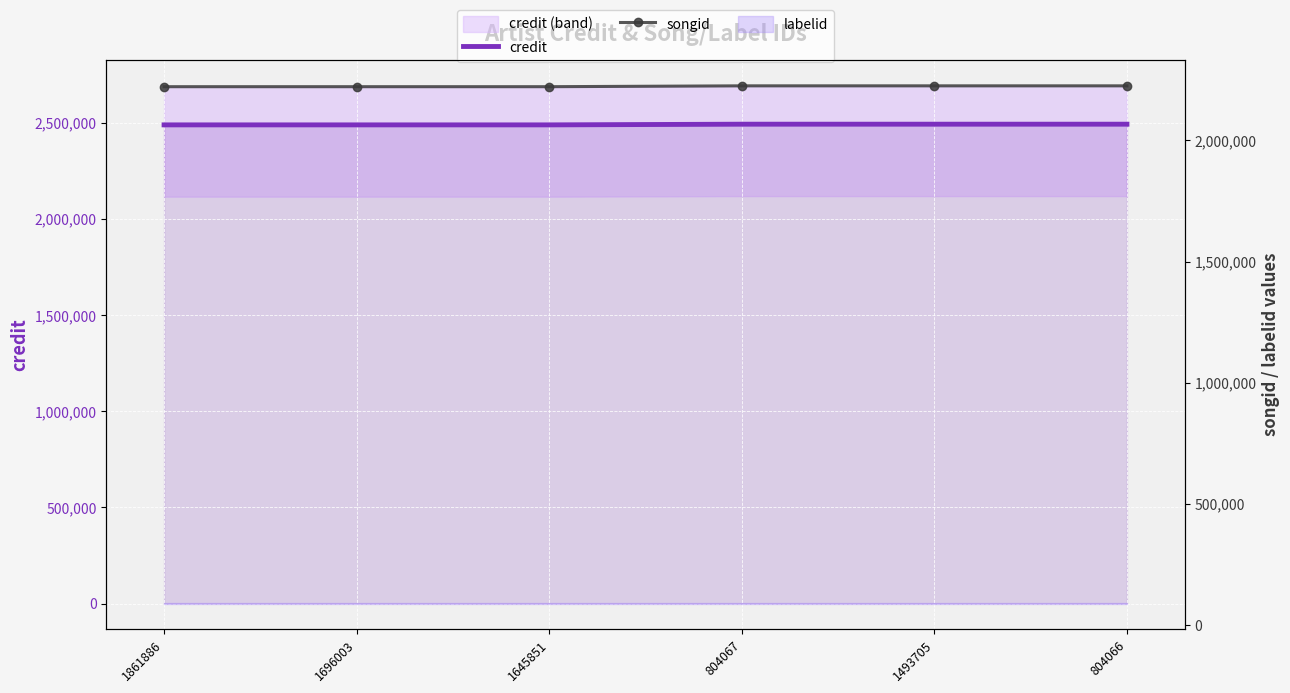

At how many categories does at least one series exceed 2317674?

6